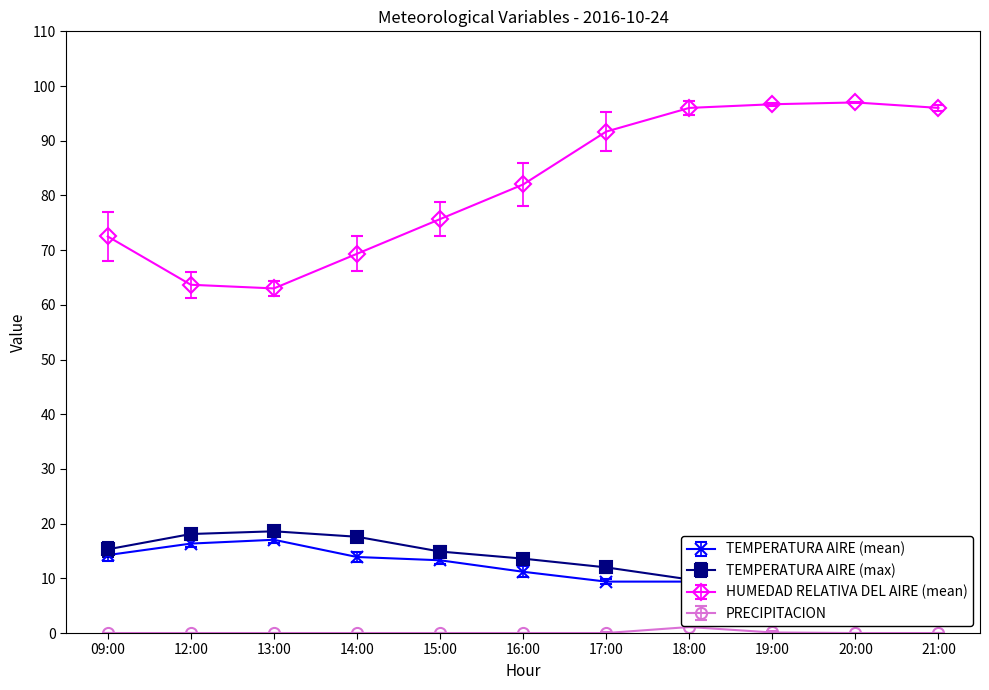

The PRECIPITACION series shows 0.7 at 21:00. True or false?

False